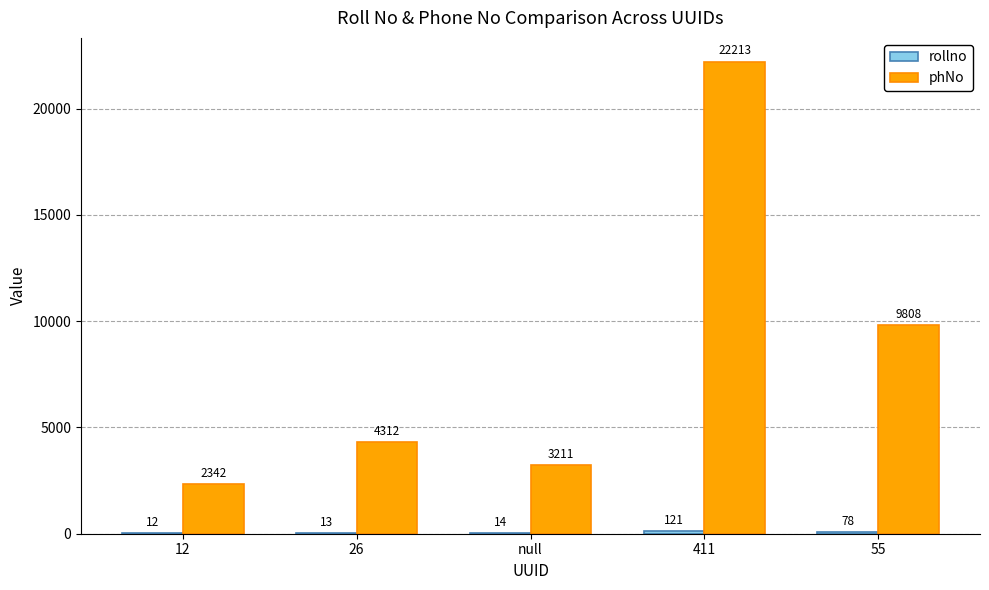

What is the sum of the phNo values at 55 and 12?

12150